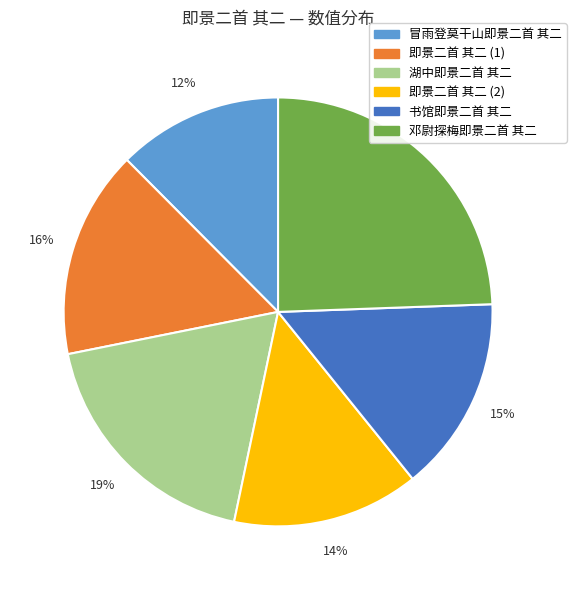

Does 邓尉探梅即景二首 其二 account for over 50% of the chart?

No